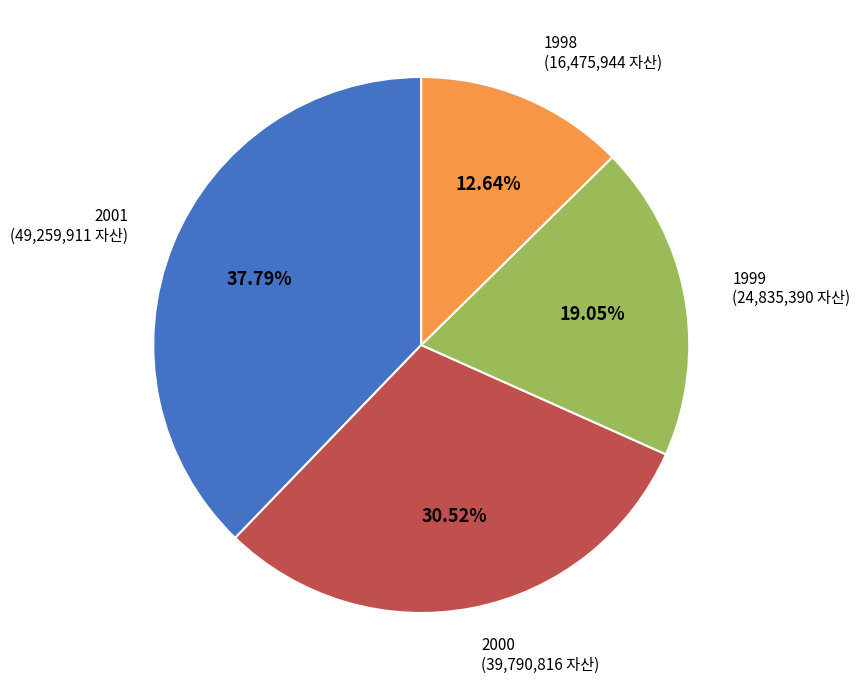

Approximately how many times larger is the value at 1998 compared to 2001?

0.3